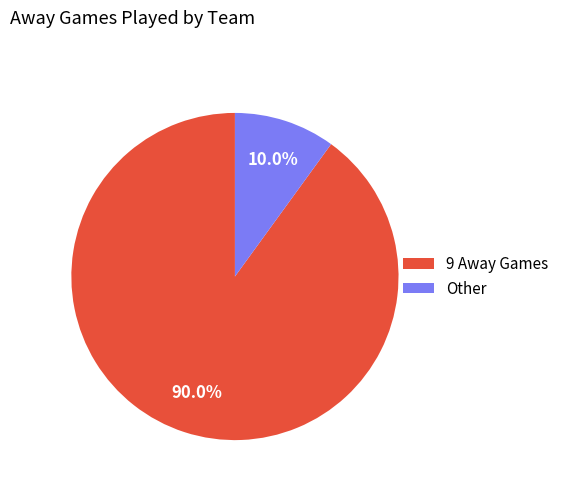

How much of the chart is everything except 9 Away Games?

10.0%